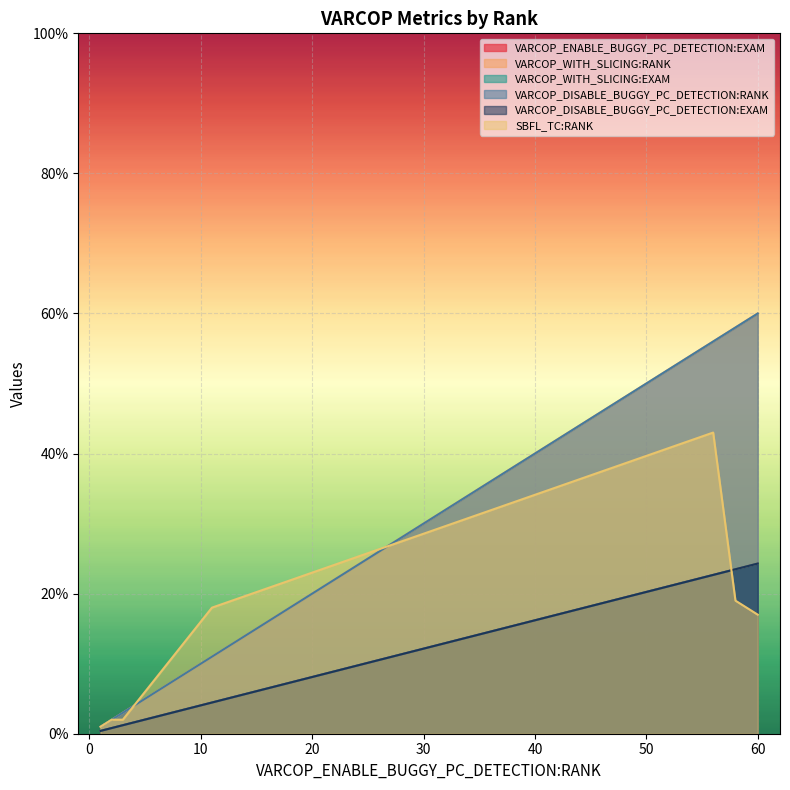

What are all the series names shown in the legend?

VARCOP_ENABLE_BUGGY_PC_DETECTION:EXAM, VARCOP_WITH_SLICING:RANK, VARCOP_WITH_SLICING:EXAM, VARCOP_DISABLE_BUGGY_PC_DETECTION:RANK, VARCOP_DISABLE_BUGGY_PC_DETECTION:EXAM, SBFL_TC:RANK